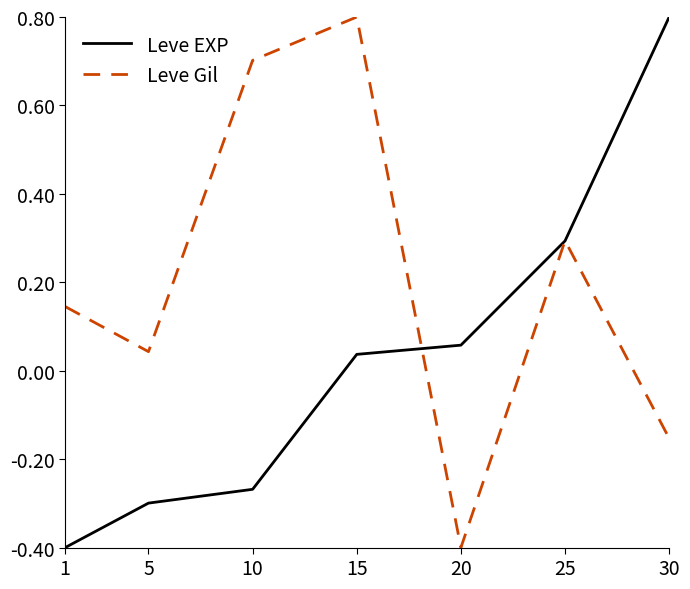

What is the difference between the maximum and minimum values in the Leve Gil series?

1.2